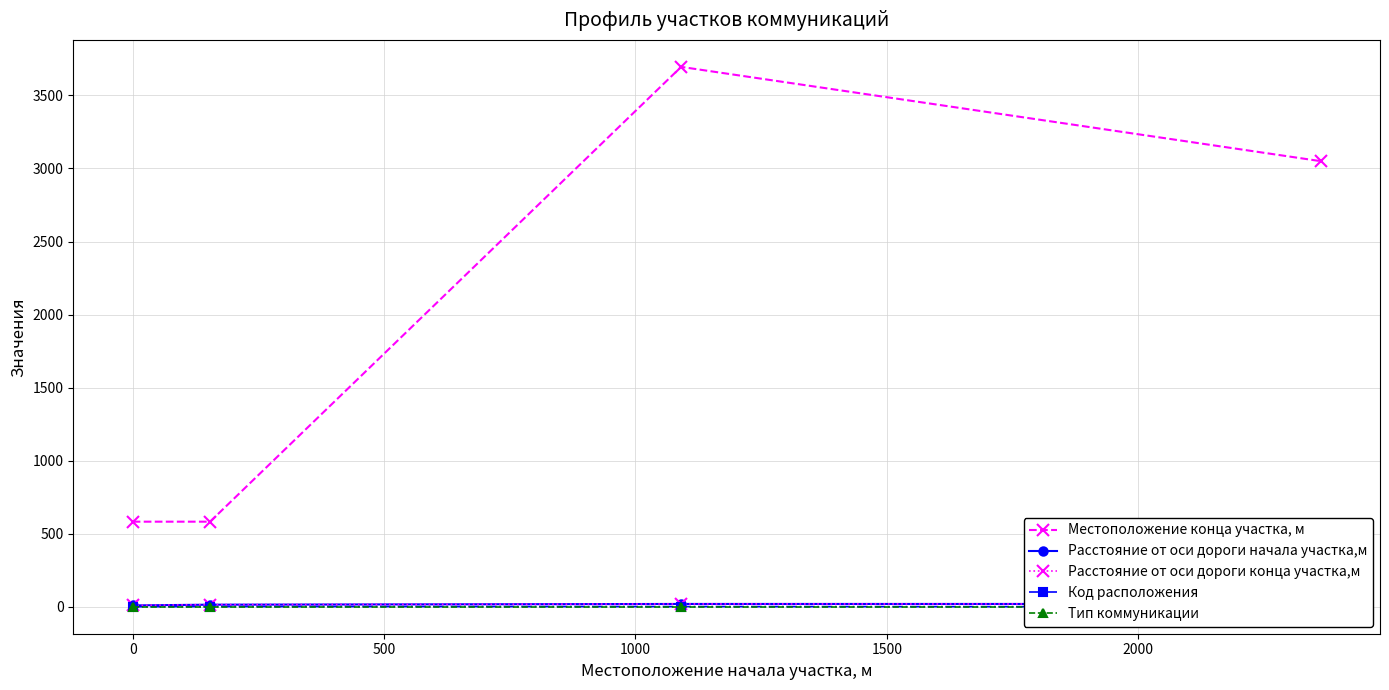

Which series has the widest spread of values?

Местоположение конца участка, м